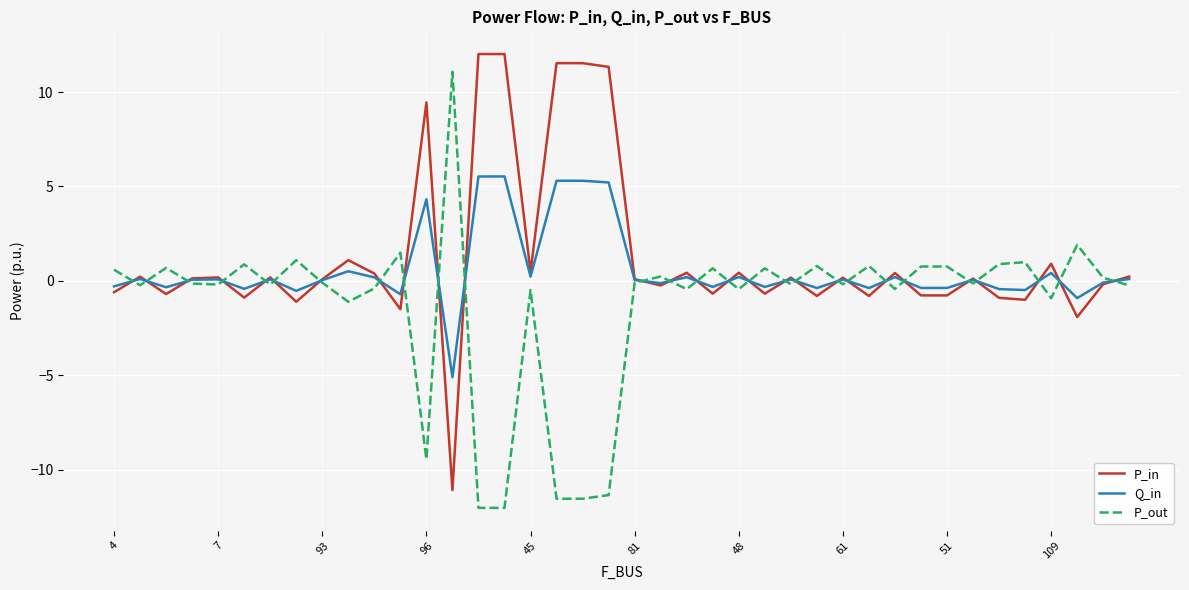

What is the minimum value shown in the chart?

-12.0